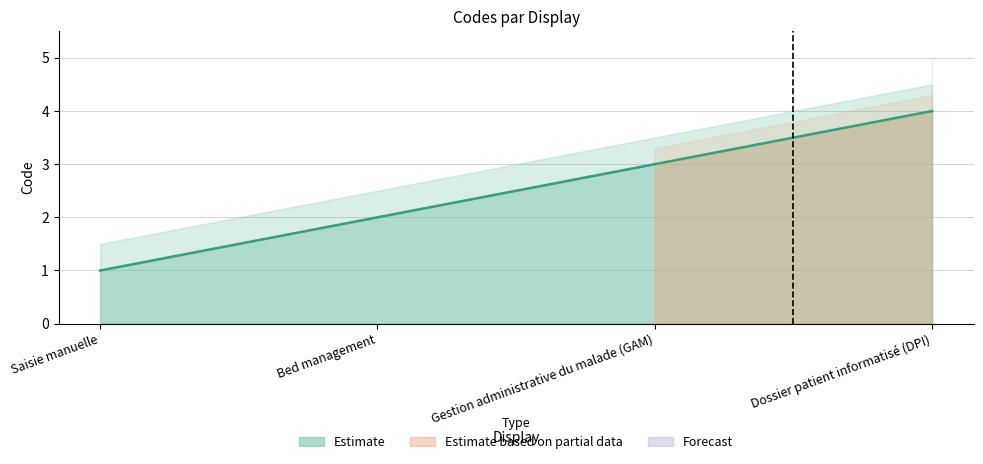

At which label is the value closest to 2?

Bed management